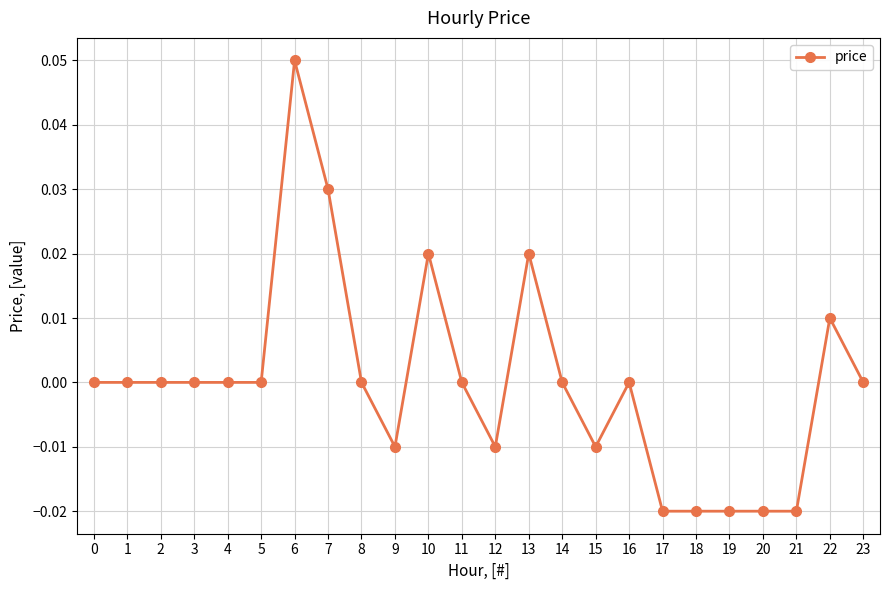

The value at 1 is 0.0. True or false?

True